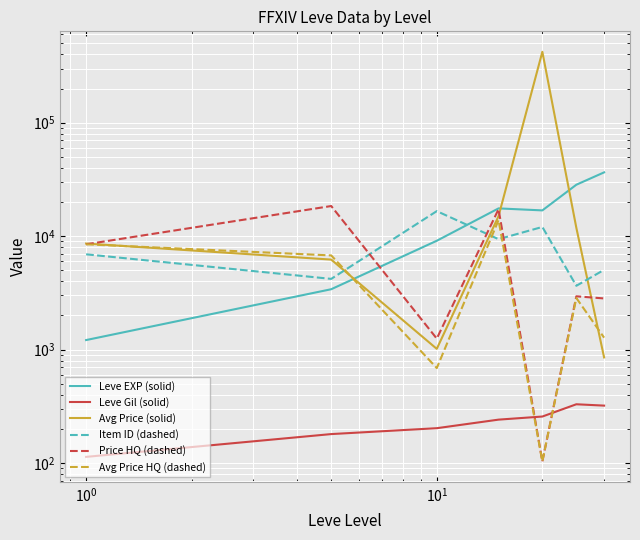

Is this an area chart (filled region under the line)?

No